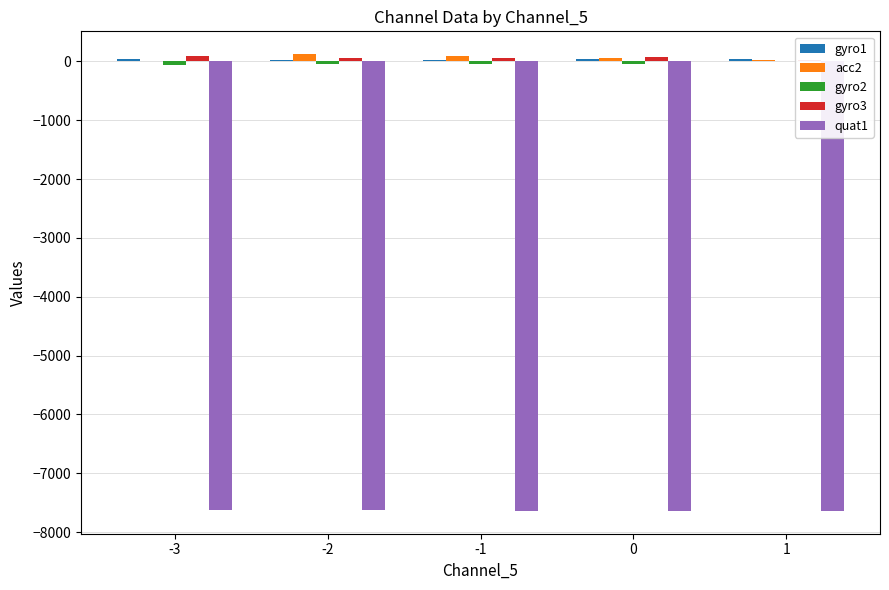

Is it true that gyro1 equals 27.1 at -2?

True